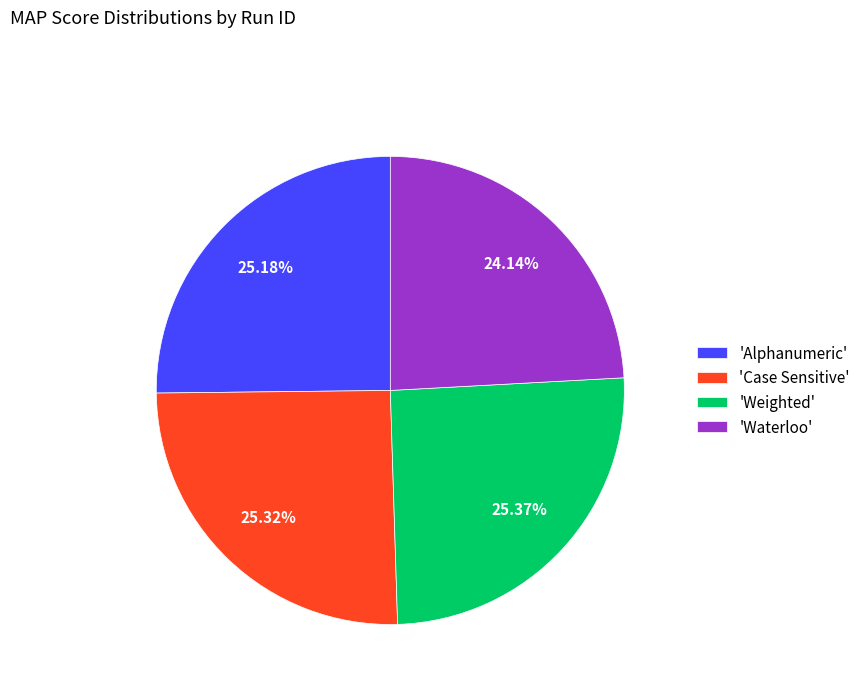

Does any single category account for the majority?

No